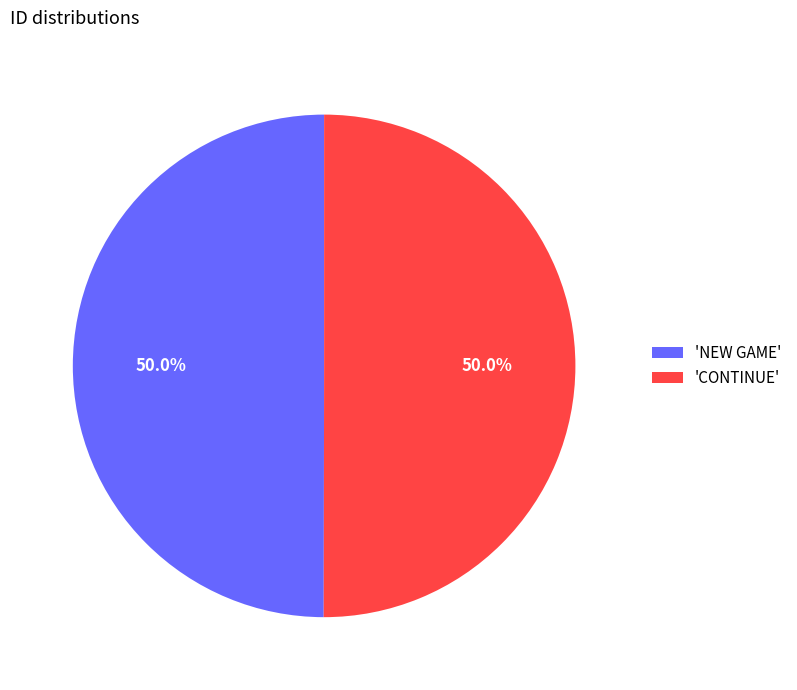

Count the number of slices in the pie.

2